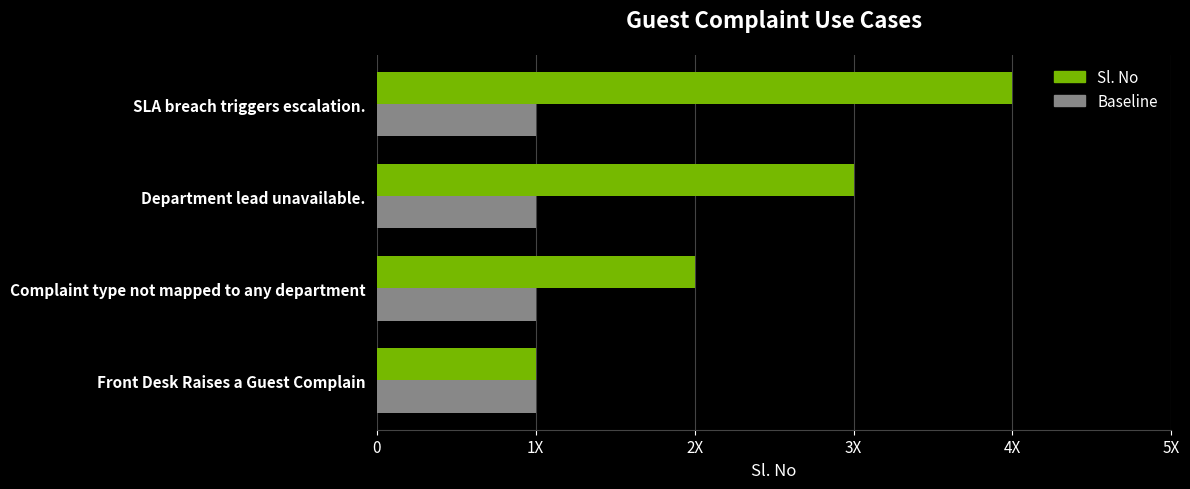

What are all the series names shown in the legend?

Sl. No, Baseline